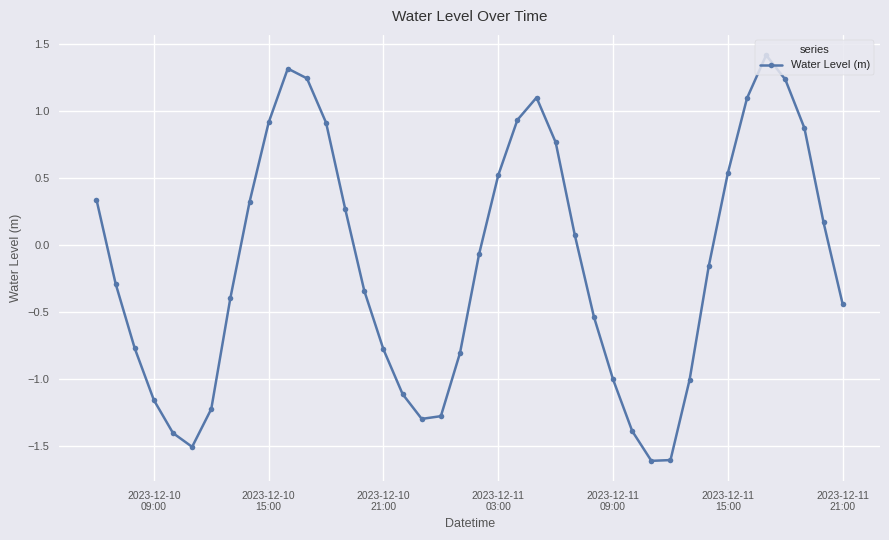

What is the value of the 20th point from the left?

-0.8